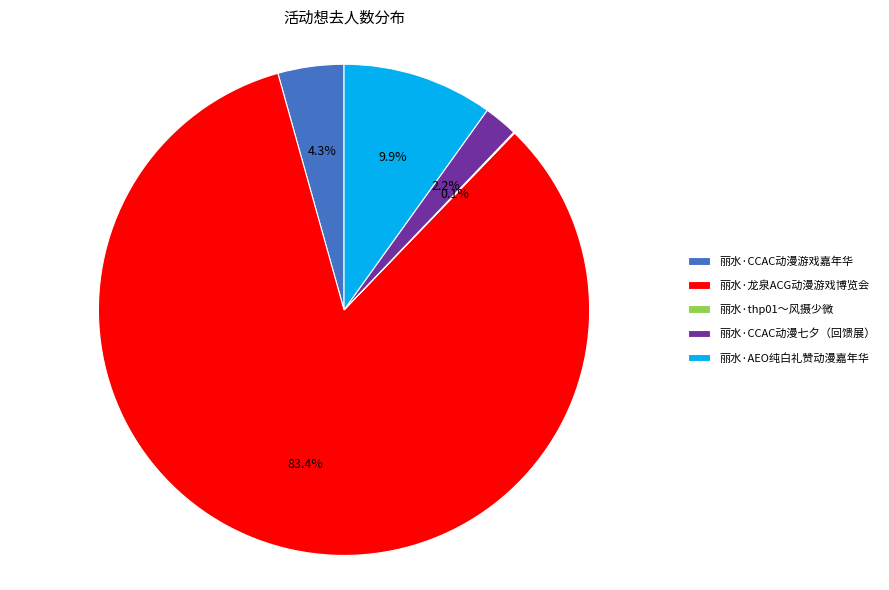

Between 丽水·CCAC动漫游戏嘉年华 and 丽水·龙泉ACG动漫游戏博览会, which is larger?

丽水·龙泉ACG动漫游戏博览会